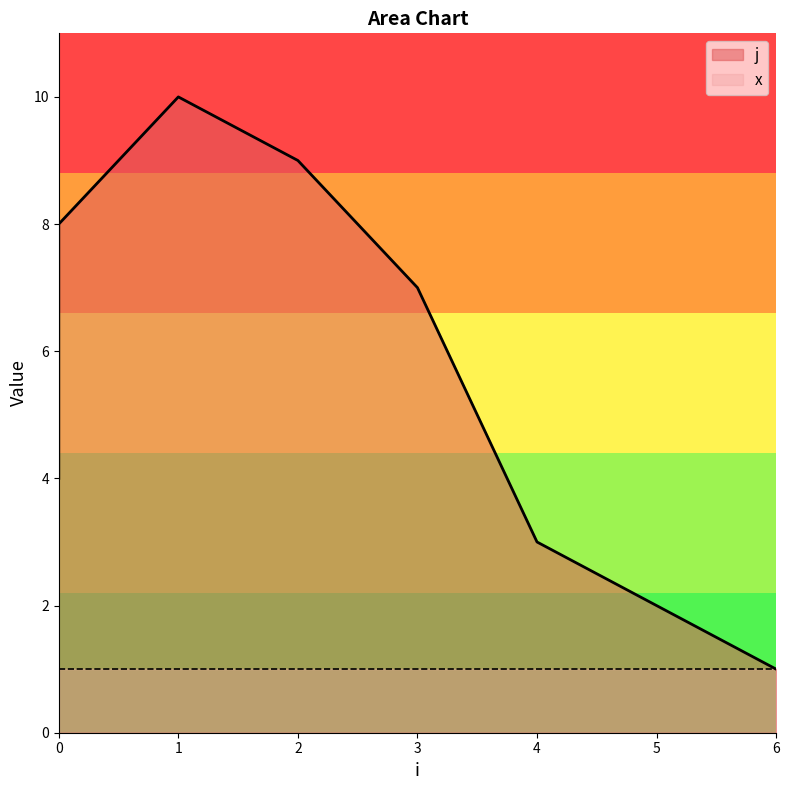

True or false: there are more than 1 points higher than both neighbors.

False